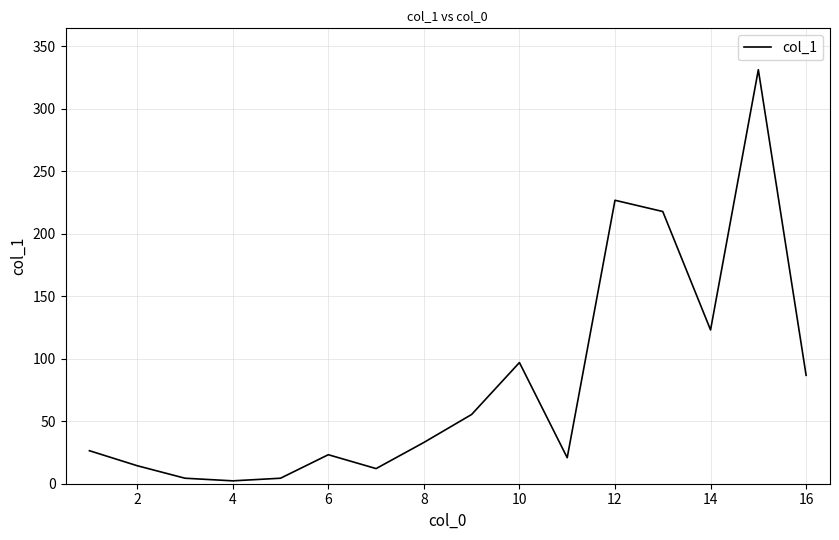

What is the maximum value shown in the chart?

331.1